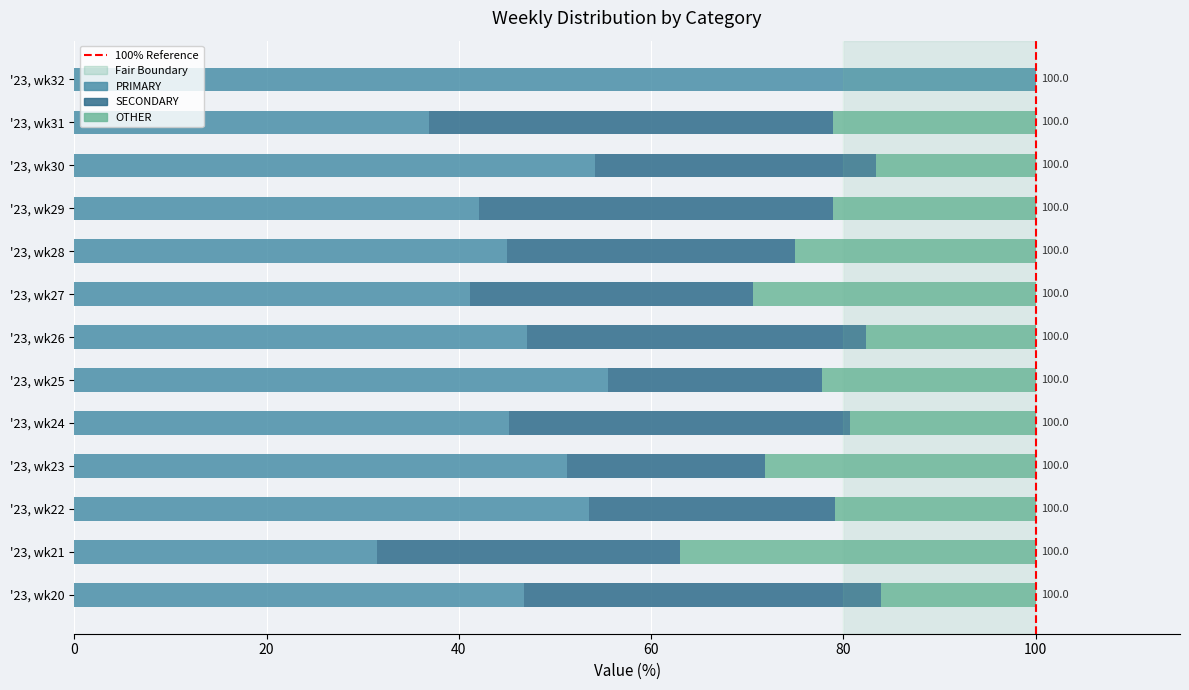

Count the number of data series in this chart.

3